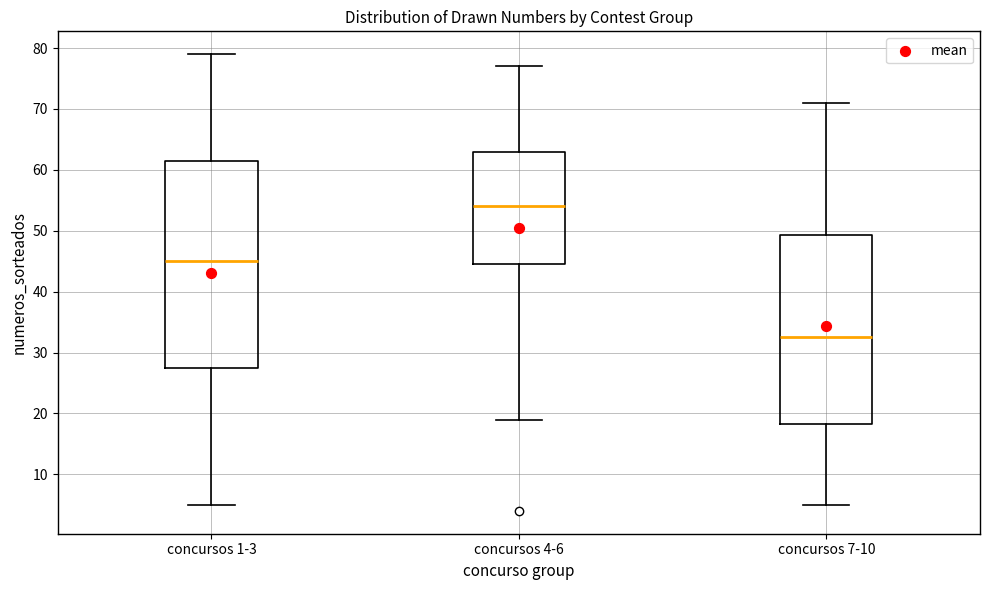

Which box's median line is the lowest?

concursos 7-10